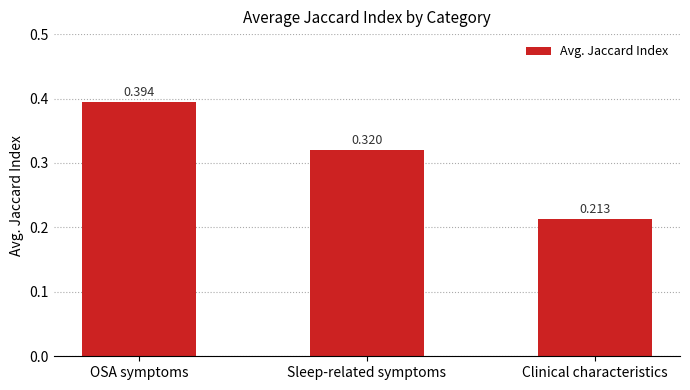

What is the label of the 2nd bar from the right?

Sleep-related symptoms